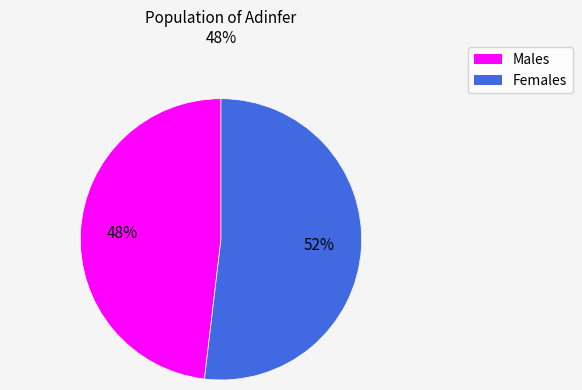

How many segments does this pie chart have?

2